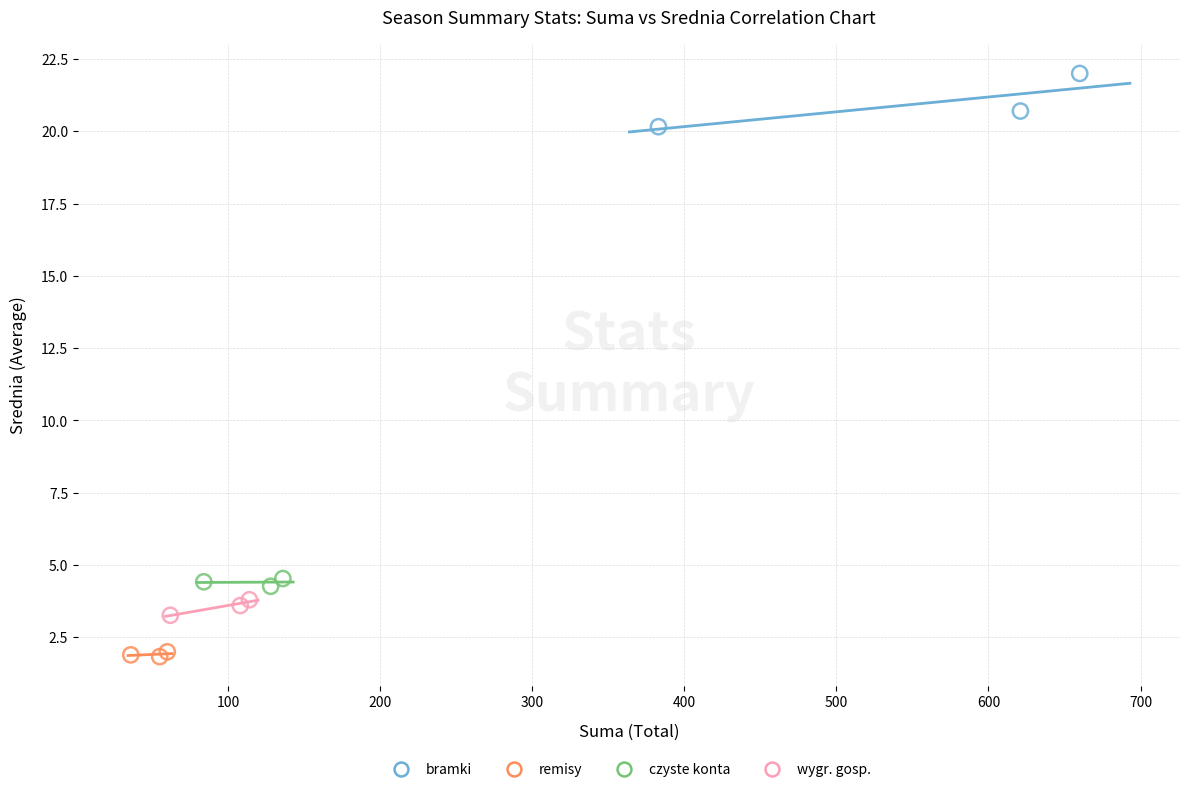

Which series has the widest spread of Y values?

bramki